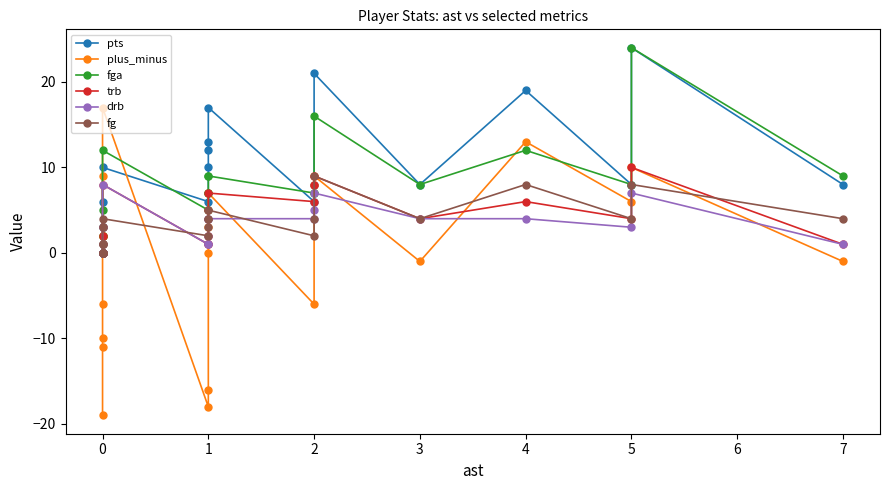

Which series has the largest range (max minus min)?

plus_minus